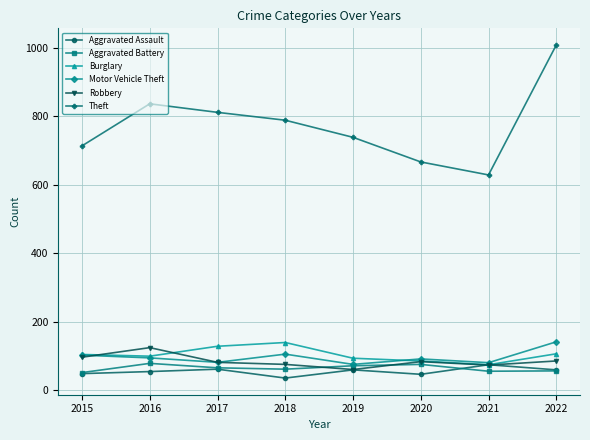

True or false: Theft and Aggravated Battery cross at least once.

False